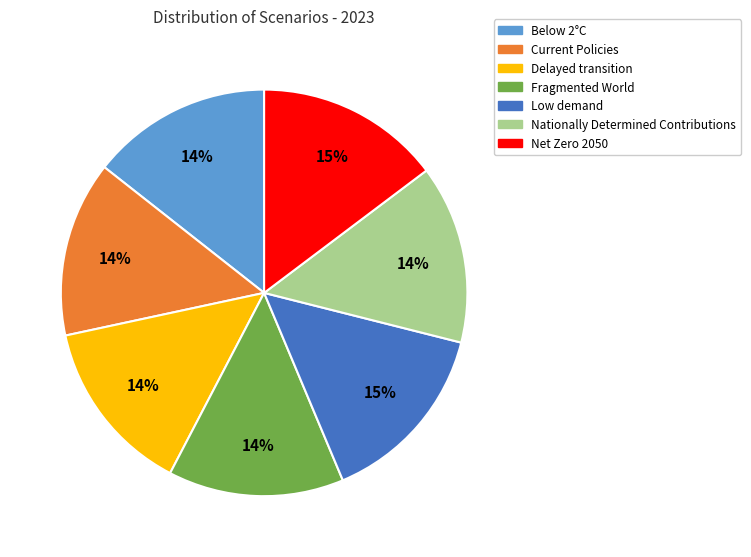

Is there any slice that represents more than half of the pie?

No